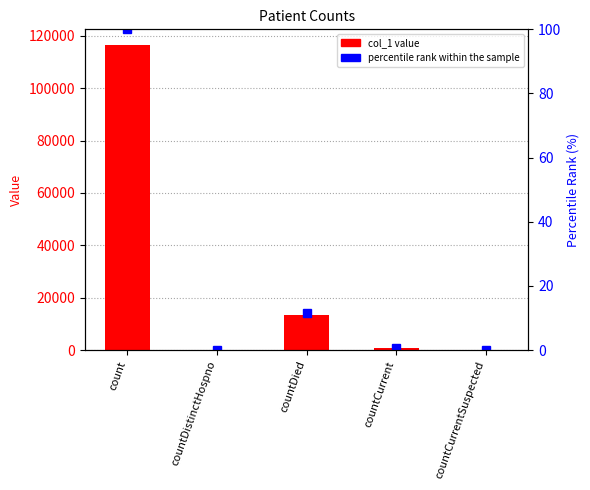

At which category does the chart reach its peak across all series?

count